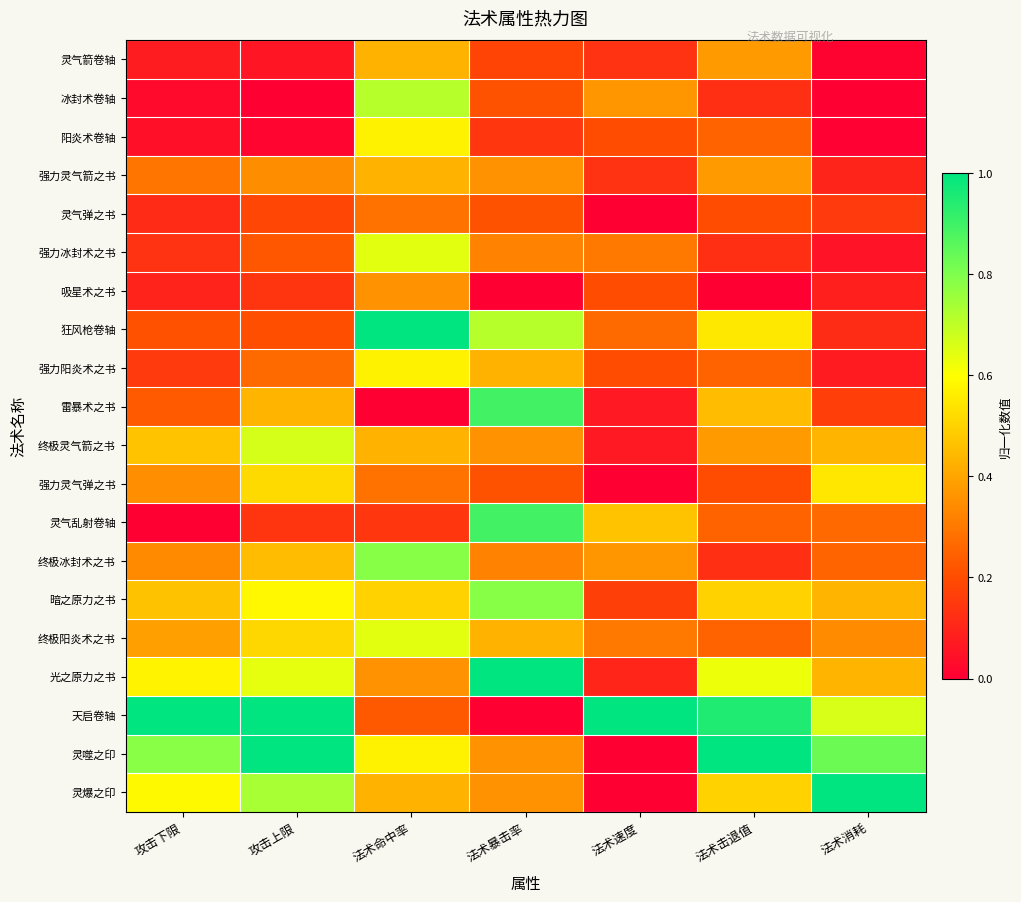

List the series in order of their peak value, lowest first.

灵气弹之书, 吸星术之书, 灵气箭卷轴, 强力灵气箭之书, 强力灵气弹之书, 阳炎术卷轴, 强力阳炎术之书, 强力冰封术之书, 终极阳炎术之书, 终极灵气箭之书, 冰封术卷轴, 终极冰封术之书, 暗之原力之书, 雷暴术之书, 灵气乱射卷轴, 狂风枪卷轴, 光之原力之书, 天启卷轴, 灵噬之印, 灵爆之印